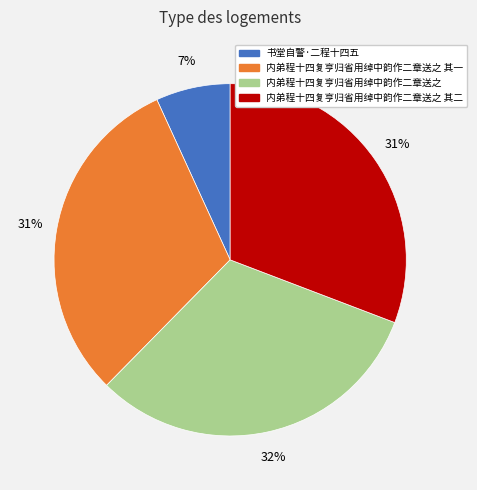

What is the largest slice in the pie chart?

内弟程十四复亨归省用绰中韵作二章送之